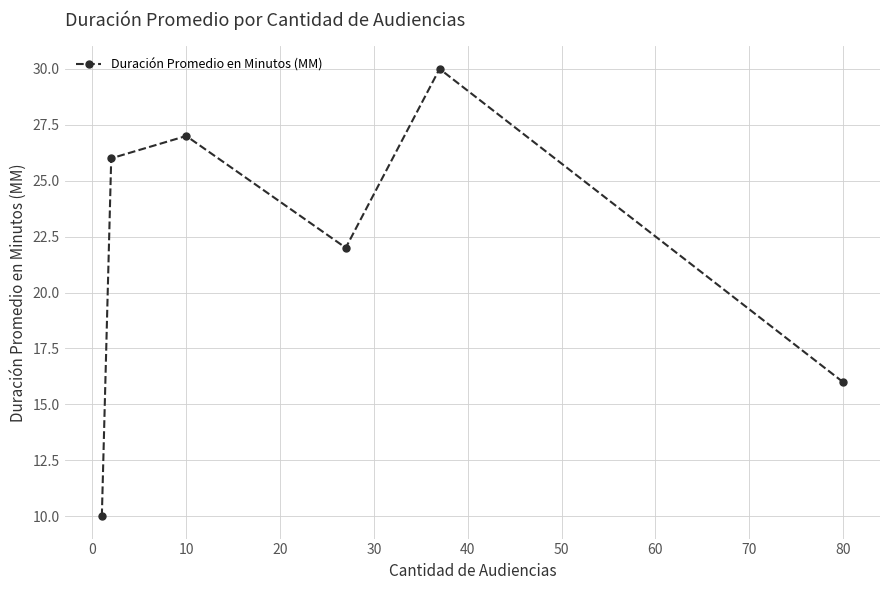

What is the sum of all values?

131